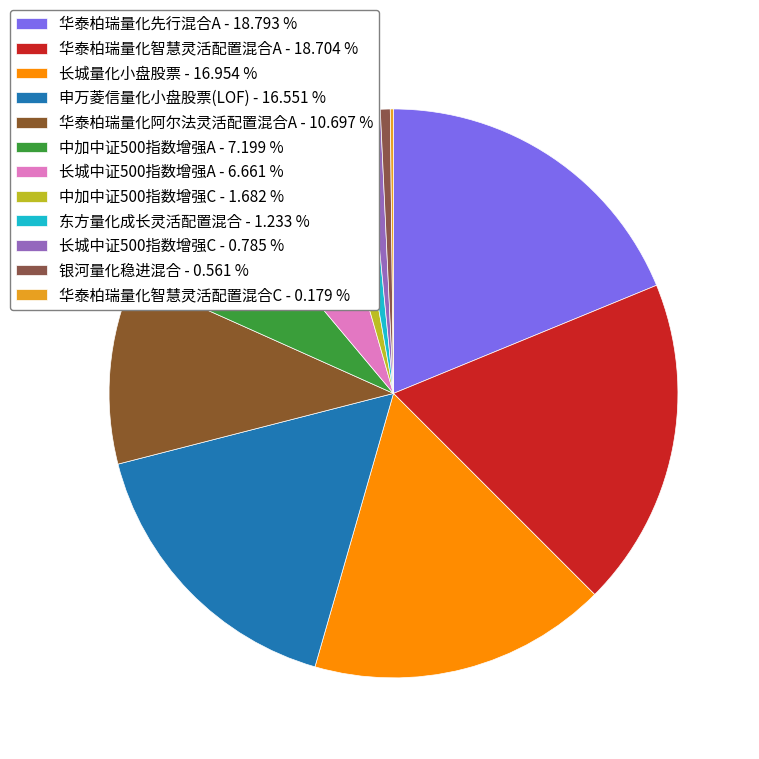

What portion of the pie excludes 华泰柏瑞量化阿尔法灵活配置混合A?

89.3%